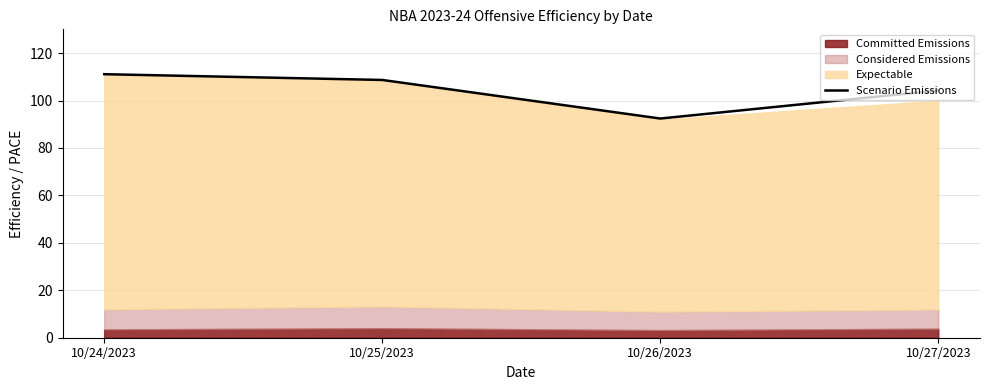

The value at 10/24/2023 is 49.3. True or false?

False